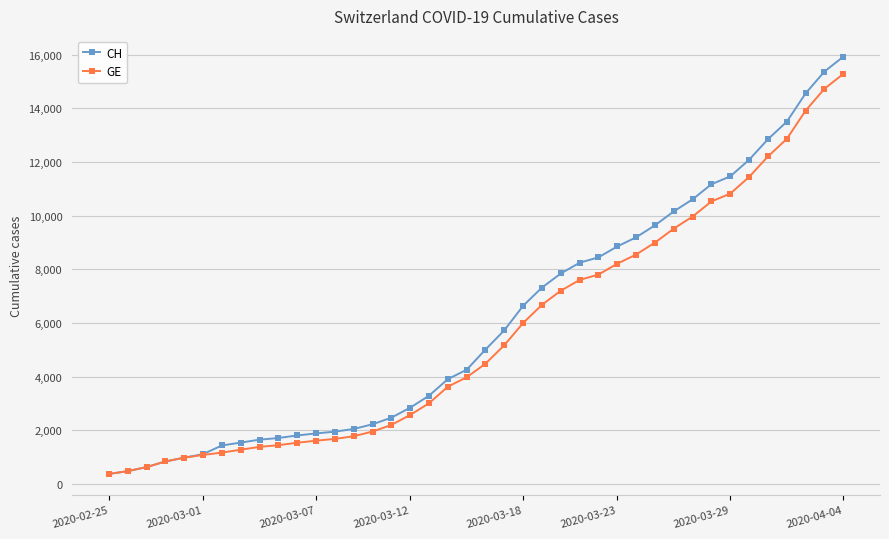

What is the highest value of the CH series?

15926